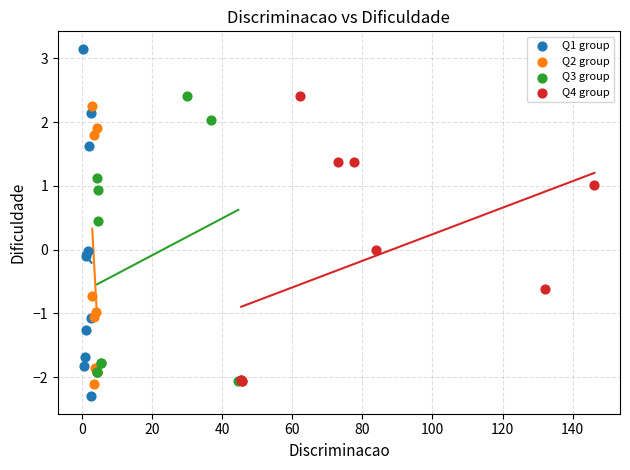

Which series reaches the maximum Y coordinate?

Q1 group